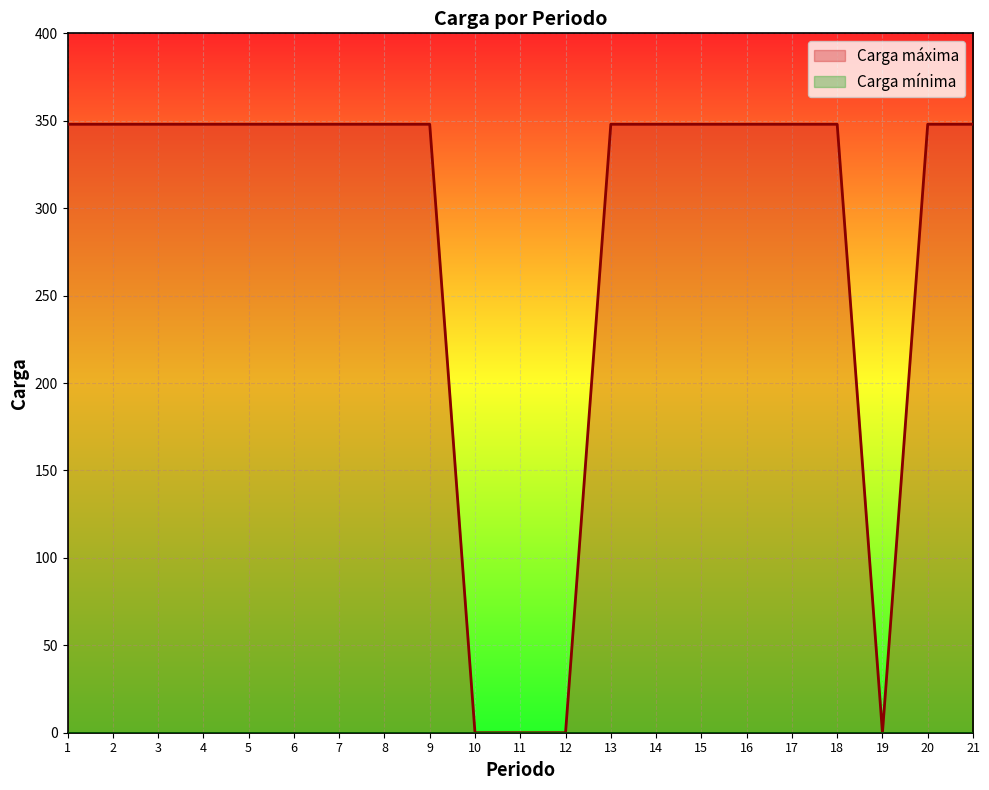

At which category does the data reach its first local valley?

19